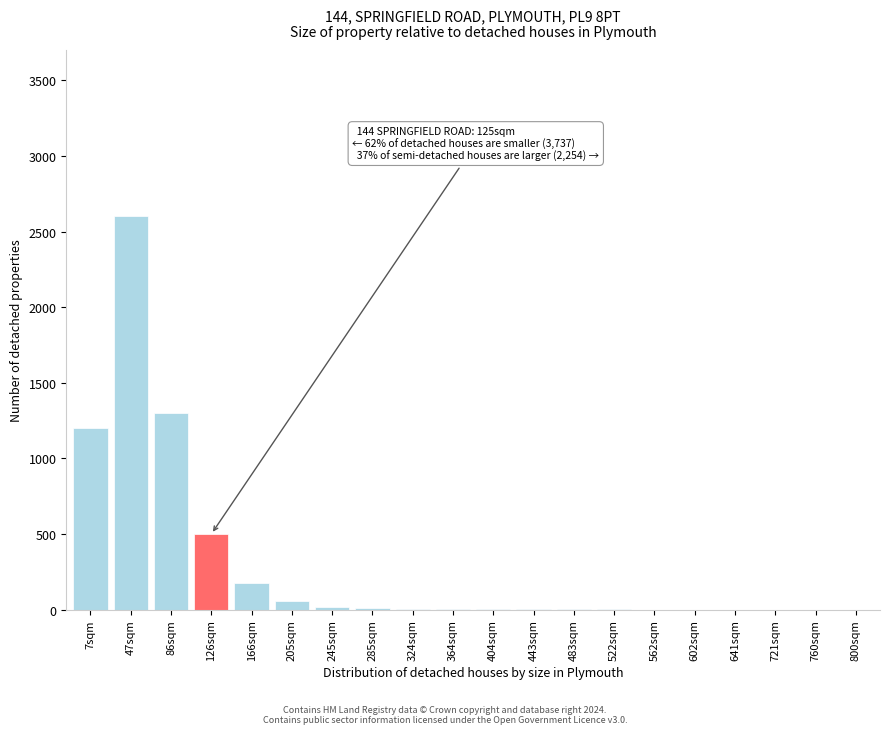

Which label corresponds to the largest value in the chart?

47sqm